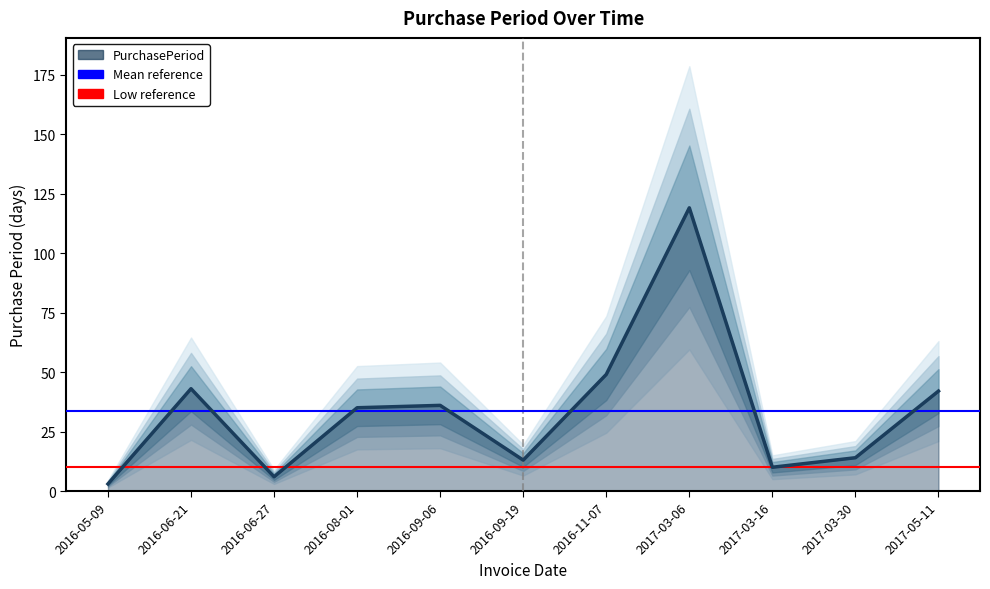

Does the chart display data point markers on the line(s)?

No